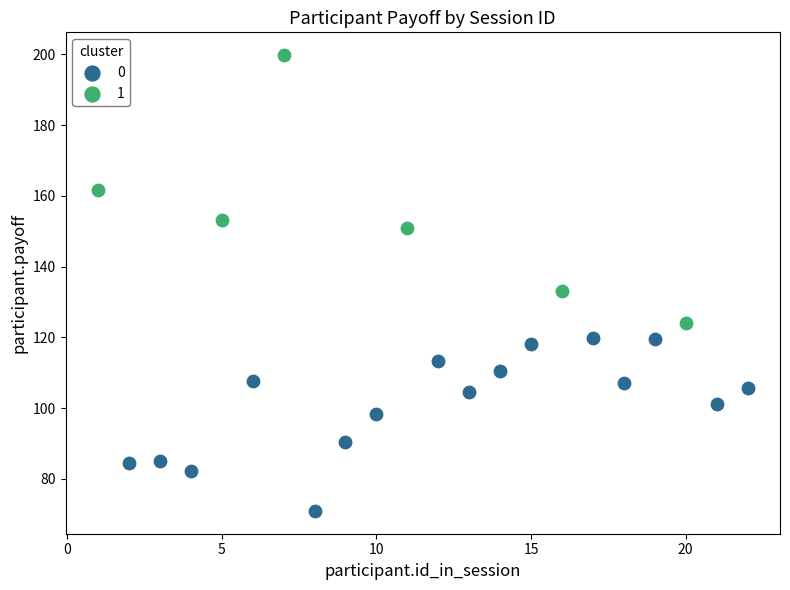

Which series contains the highest Y value?

1